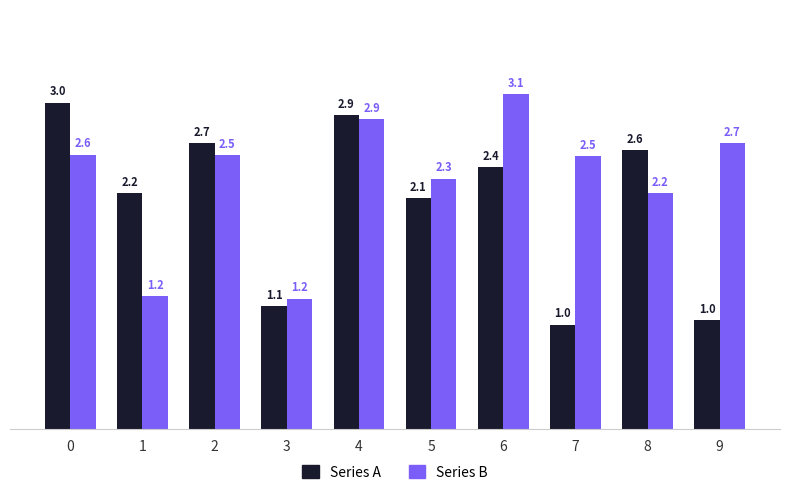

Is it true that Series A equals 2.1 at 5?

True